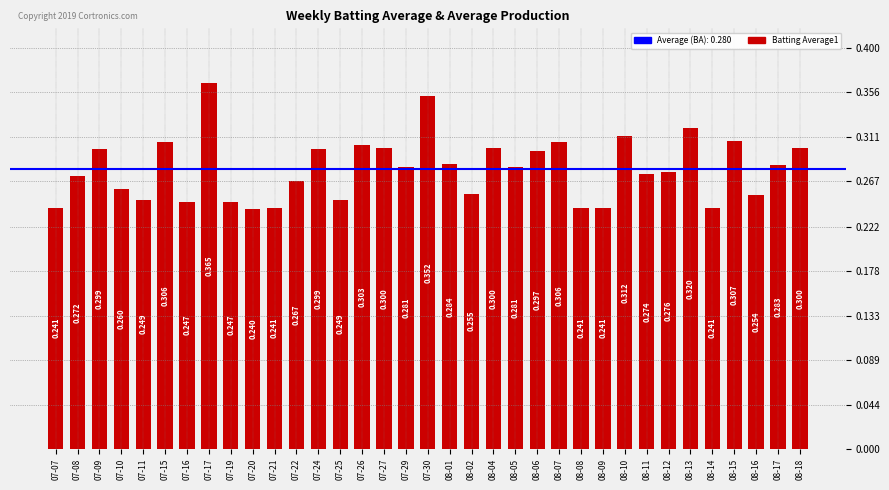

Rank the categories by value from lowest to highest.

07-20, 07-07, 07-21, 08-08, 08-09, 08-14, 07-16, 07-19, 07-11, 07-25, 08-16, 08-02, 07-10, 07-22, 07-08, 08-11, 08-12, 07-29, 08-05, 08-17, 08-01, 08-06, 07-09, 07-24, 07-27, 08-04, 08-18, 07-26, 07-15, 08-07, 08-15, 08-10, 08-13, 07-30, 07-17